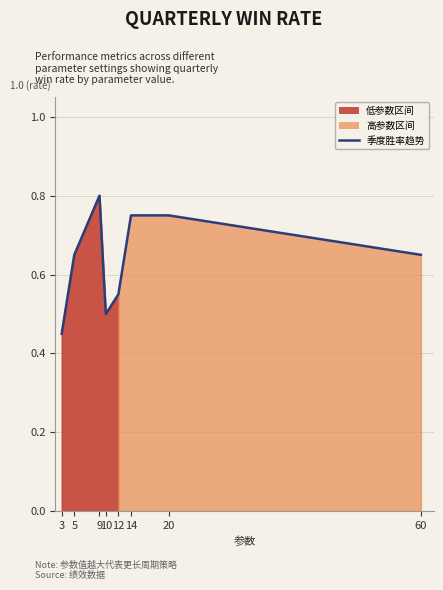

What is the value of the 4th point from the left?

0.5